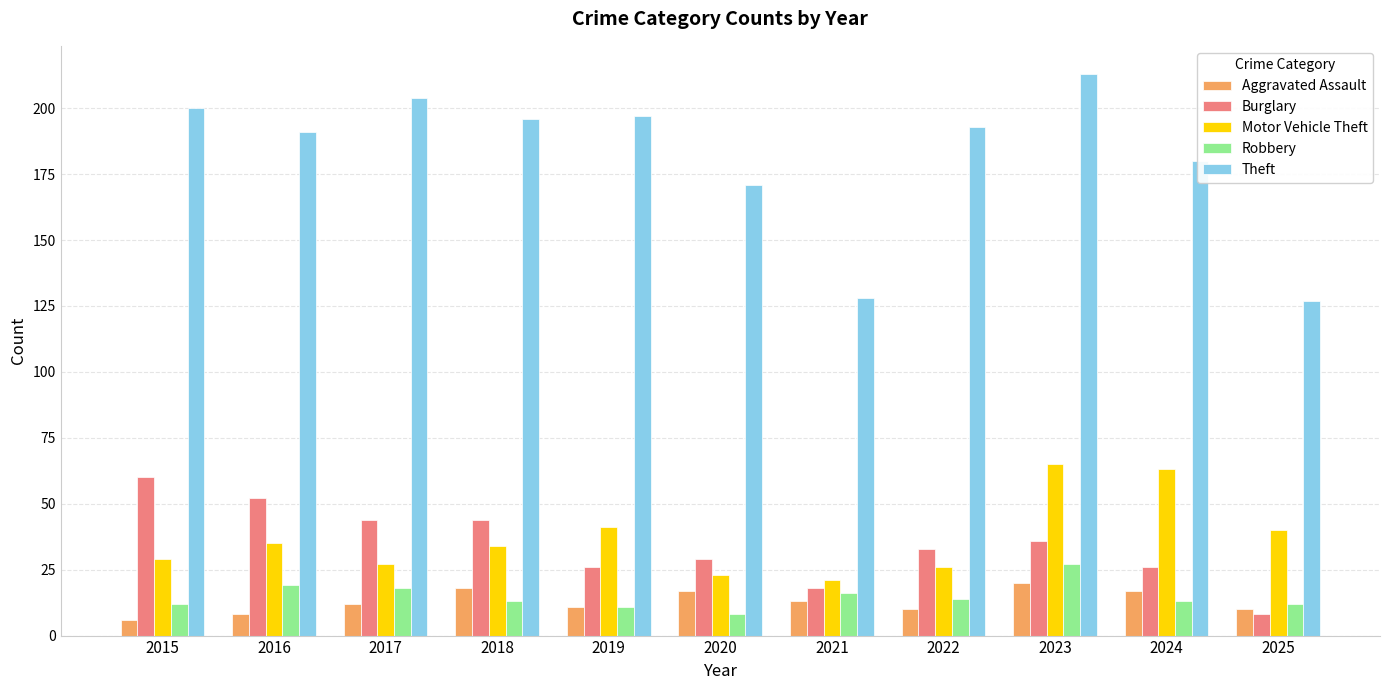

What are all the series names shown in the legend?

Aggravated Assault, Burglary, Motor Vehicle Theft, Robbery, Theft